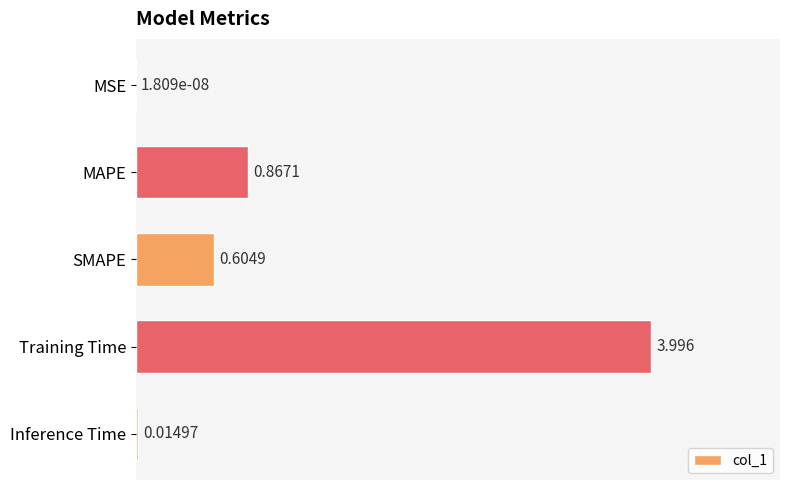

Between MSE and Inference Time, which is larger?

Inference Time